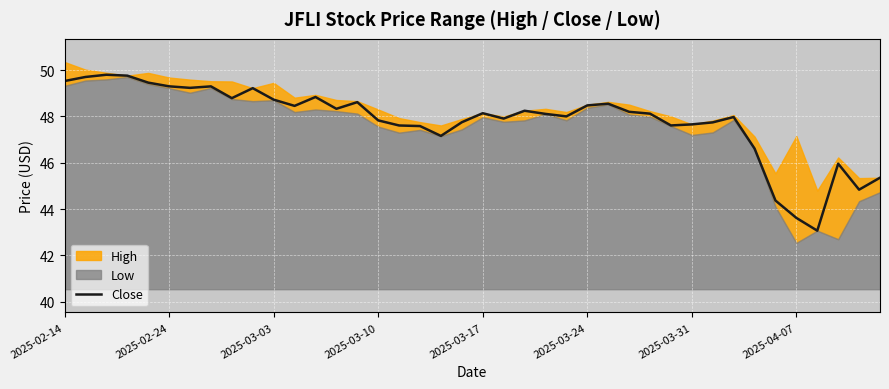

Reading left to right, transcribe all the data shown in this chart.

49.5	49.7	49.8	49.8	49.5	49.3	49.2	49.3	48.8	49.2	48.7	48.5	48.8	48.3	48.6	47.8	47.6	47.6	47.2	47.8	48.1	47.9	48.2	48.1	48.0	48.5	48.5	48.2	48.1	47.6	47.7	47.7	48.0	46.6	44.4	43.6	43.1	46.0	44.8	45.4